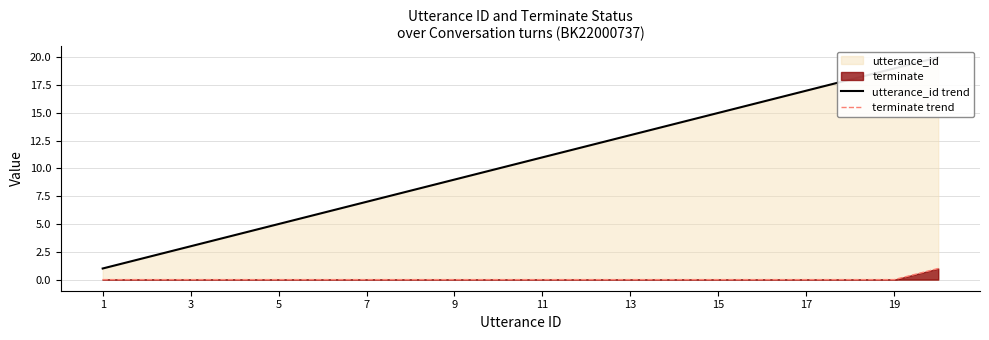

Which category has the lowest value across all series?

1